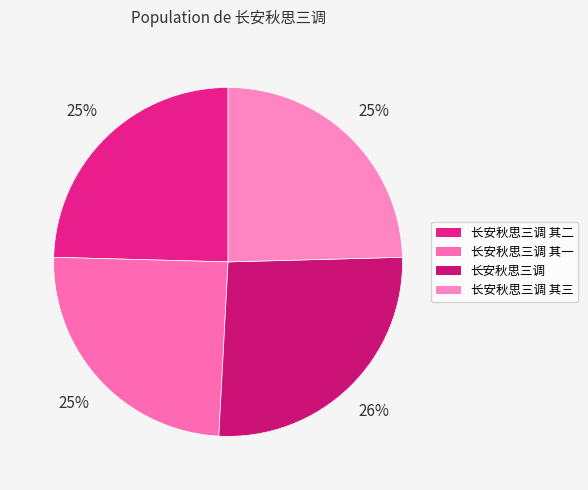

Is there any slice that represents more than half of the pie?

No